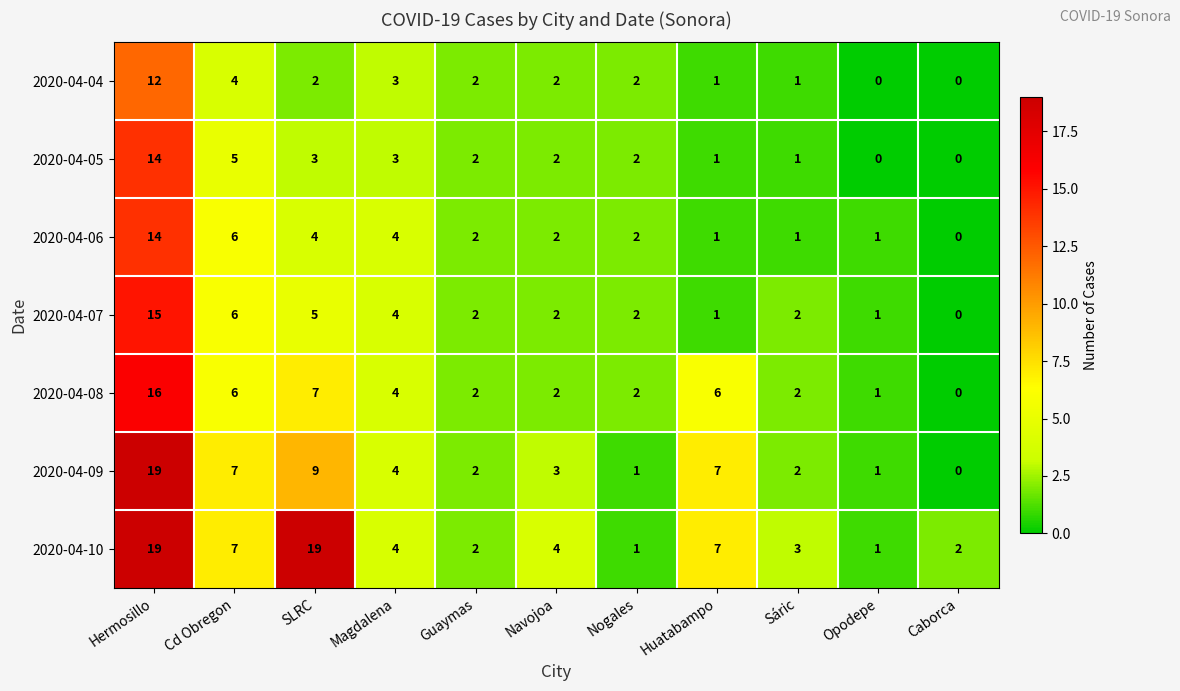

At how many categories does at least one series exceed 9?

2